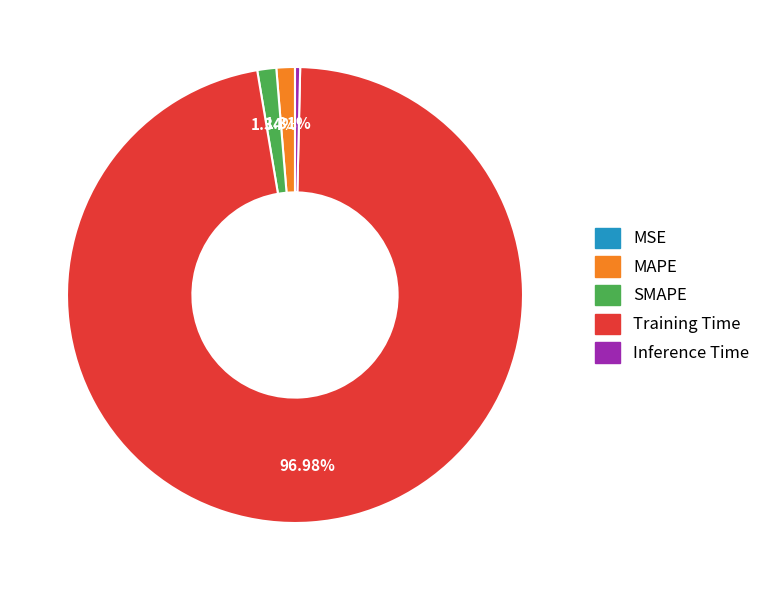

What percentage is the SMAPE slice, to the nearest percent?

1%